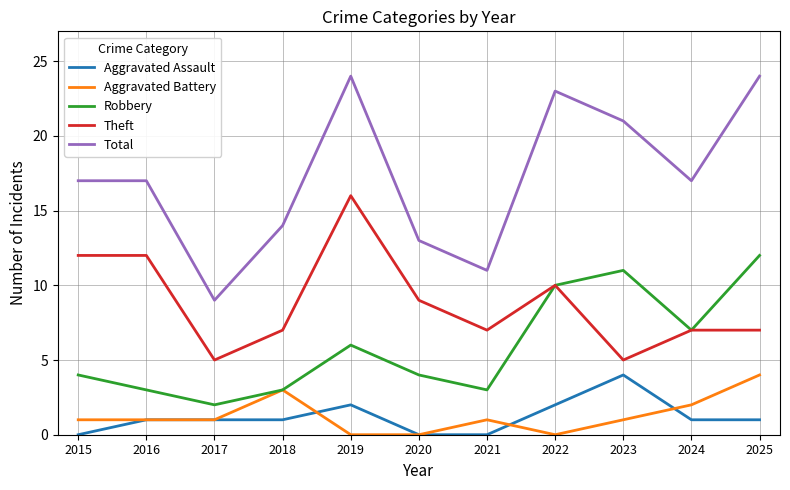

The Theft series shows 10 at 2025. True or false?

False